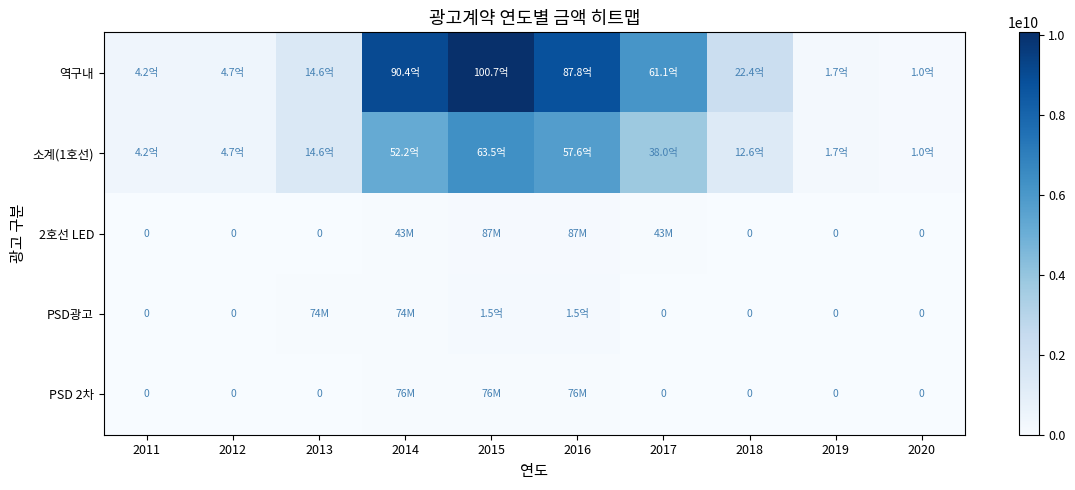

The 소계(1호선) series shows 102291730 at 2020. True or false?

True